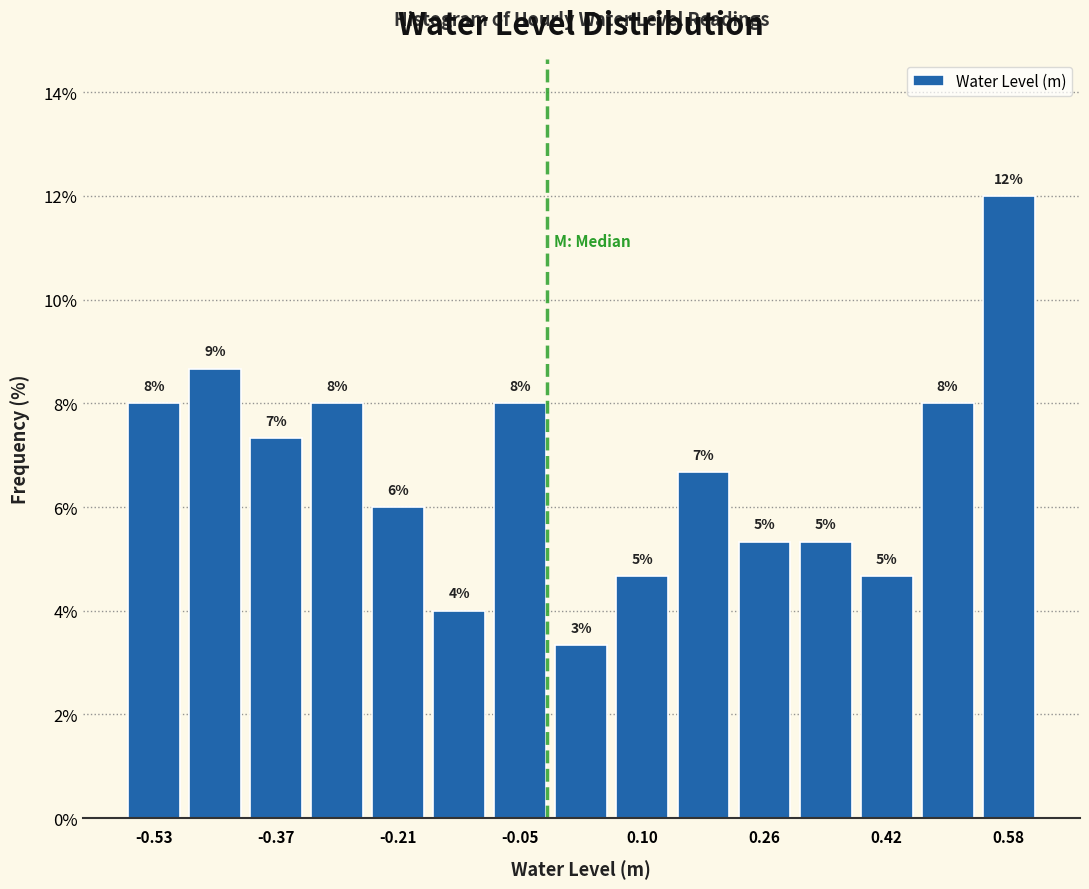

Read against the x-axis, roughly where is the centre of the tallest bar?

0.58